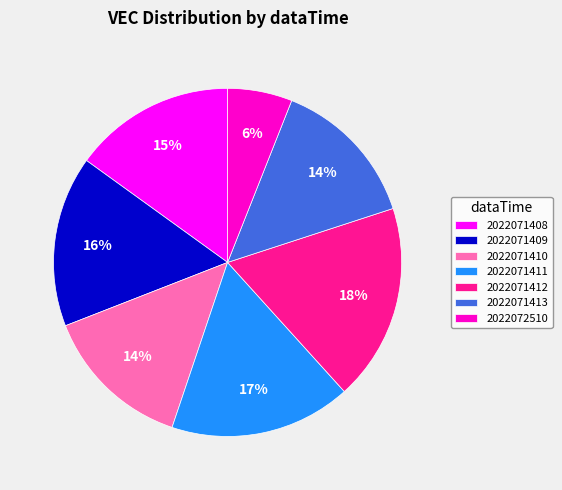

What is the ratio of the value at 2022071408 to the value at 2022071413?

1.1